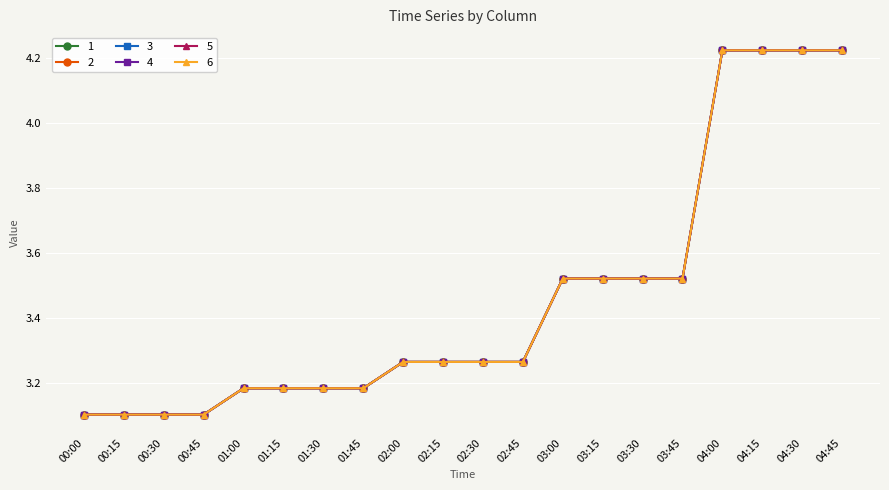

Is this an area chart (filled region under the line)?

No